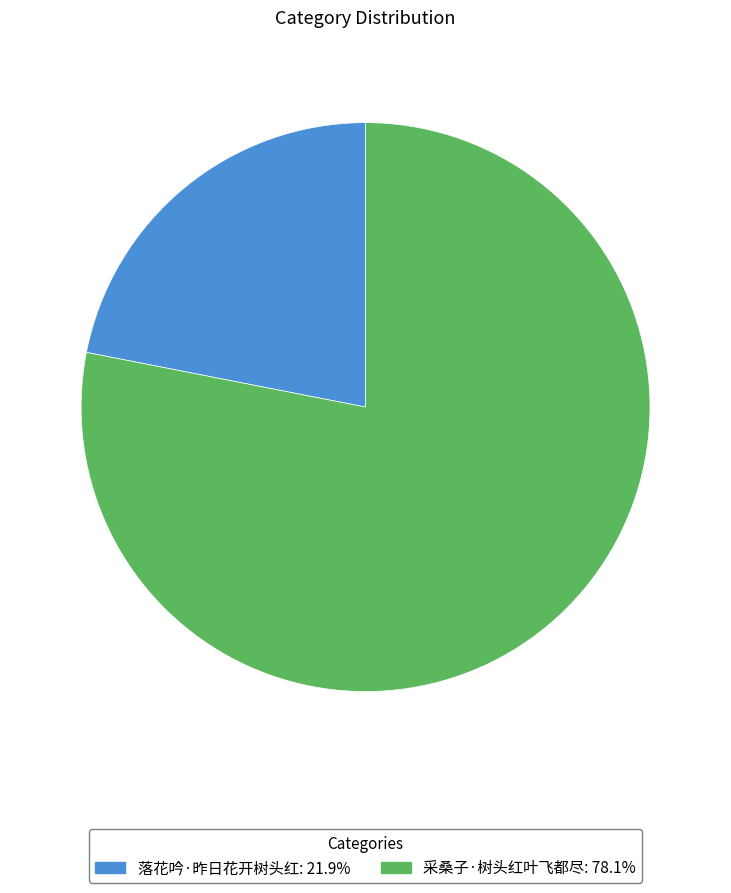

The 落花吟·昨日花开树头红 slice represents 22% of the pie. True or false?

True